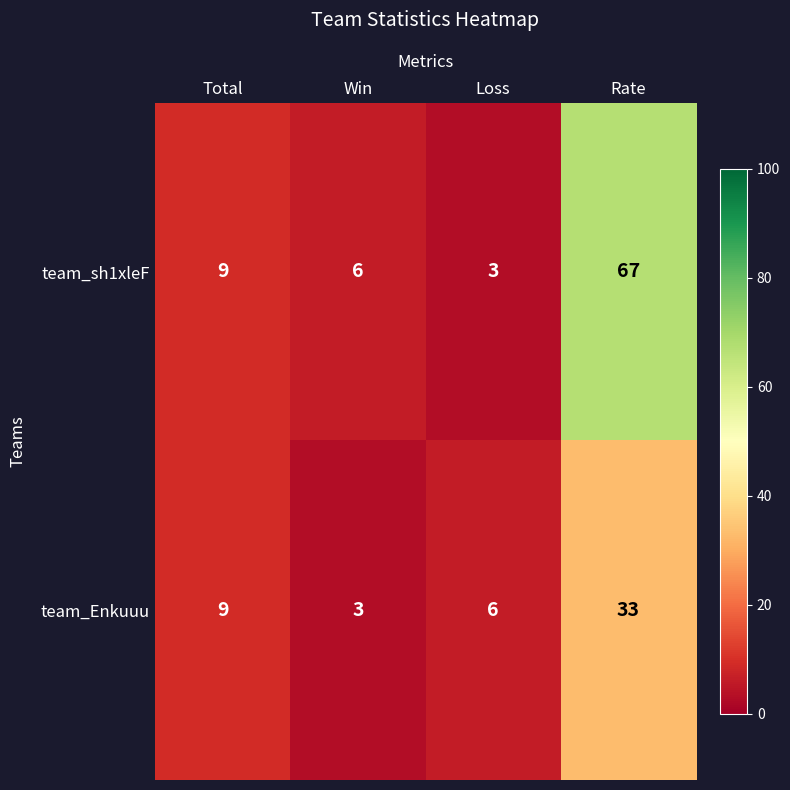

The team_Enkuuu series shows 33 at Rate. True or false?

True